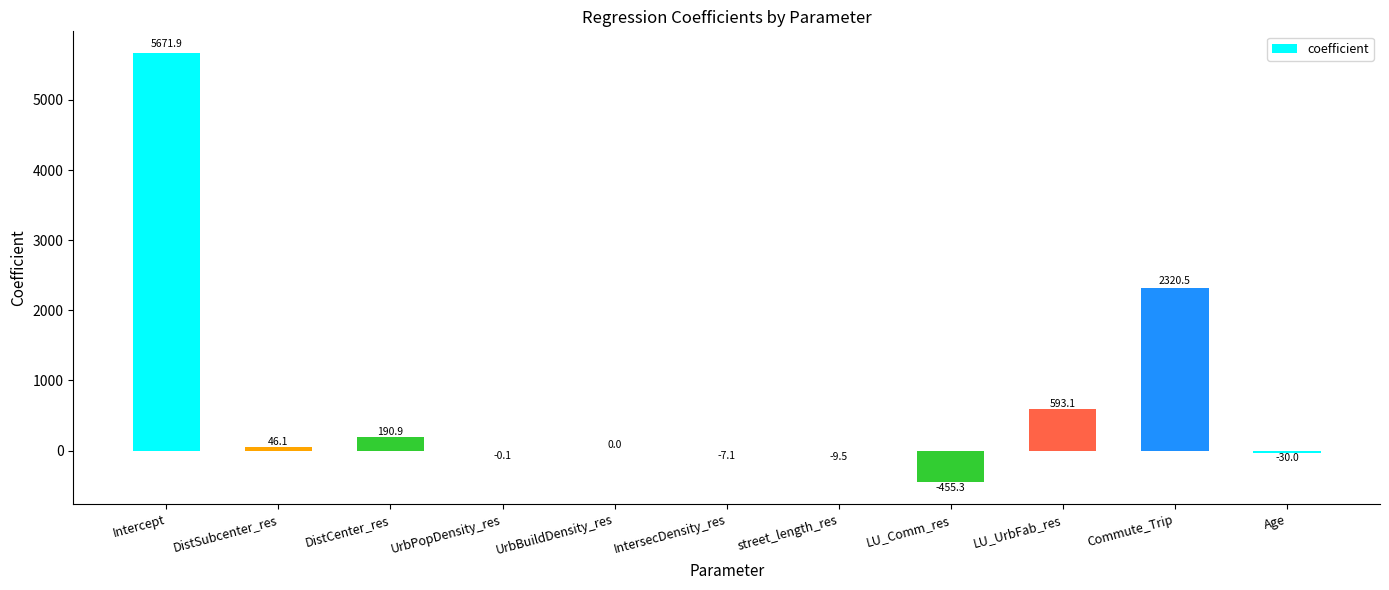

Are the bars grouped side by side (vs. stacked)?

No